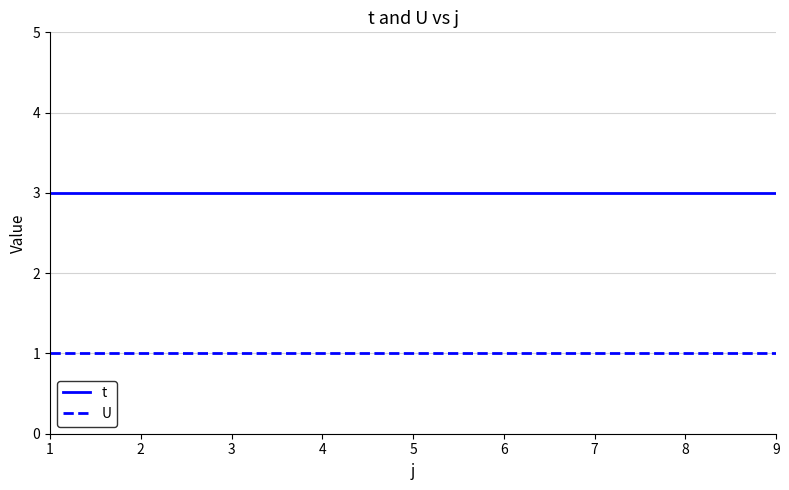

Read the t value at 7.

3